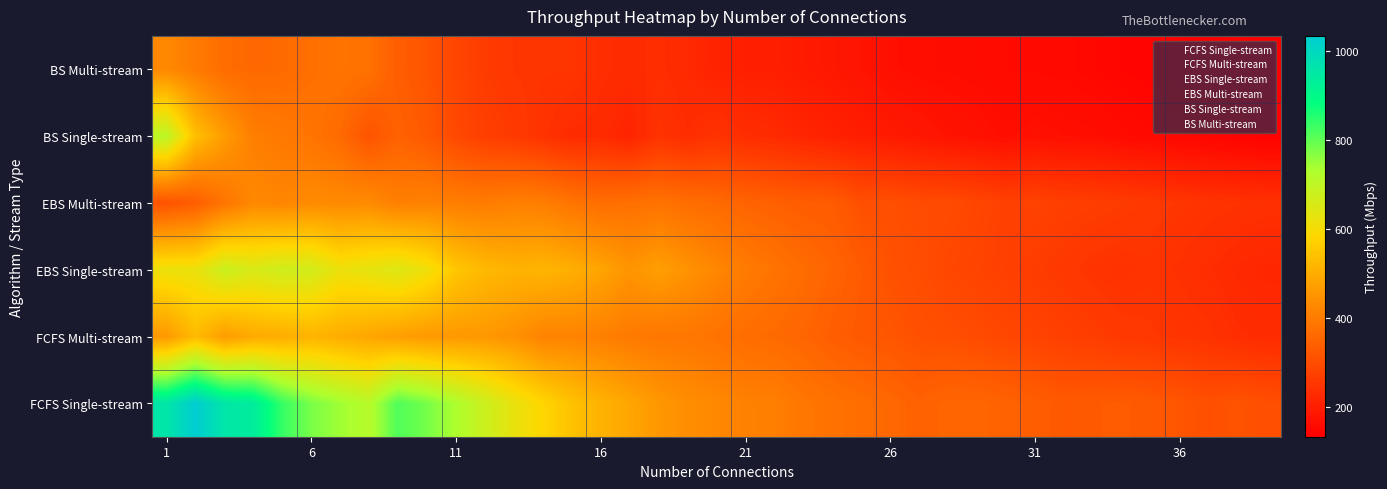

Which series has the largest total across all categories?

FCFS Single-stream